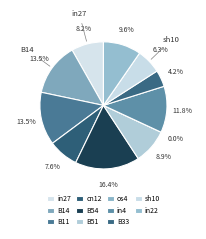

What percentage do B33 and B51 together represent?

13.1%